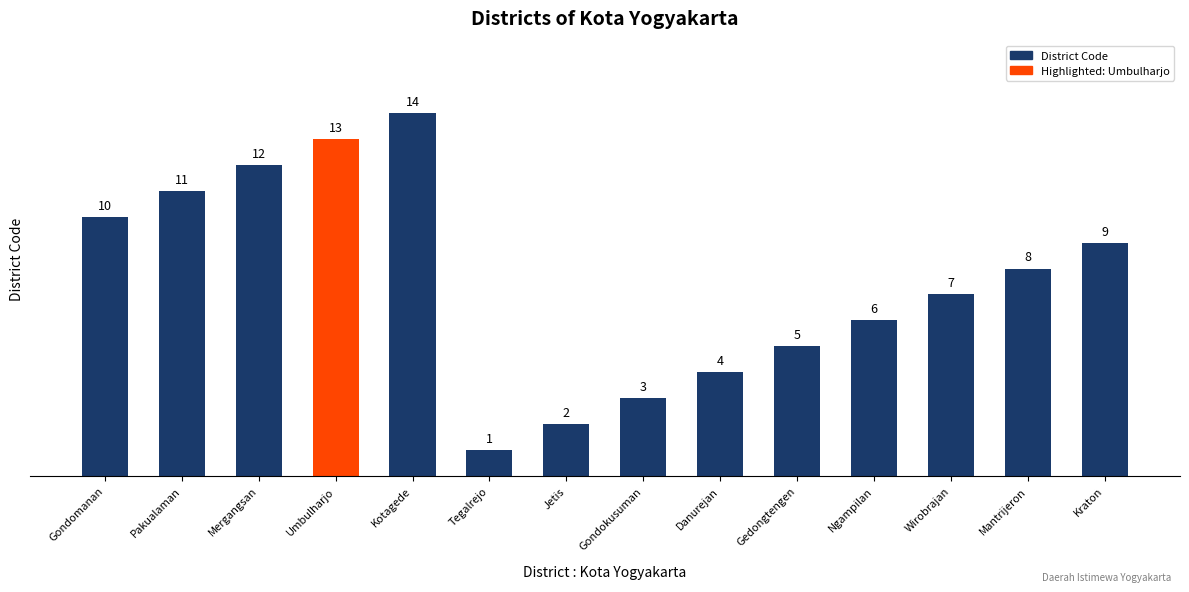

What is the difference between the second highest and minimum values?

12